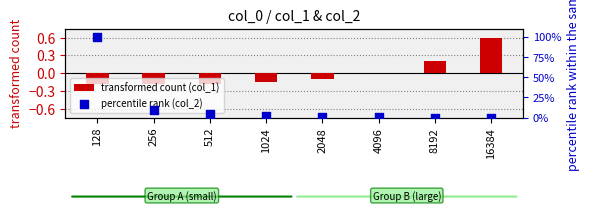

Which series has the widest spread of Y values?

percentile rank (col_2)